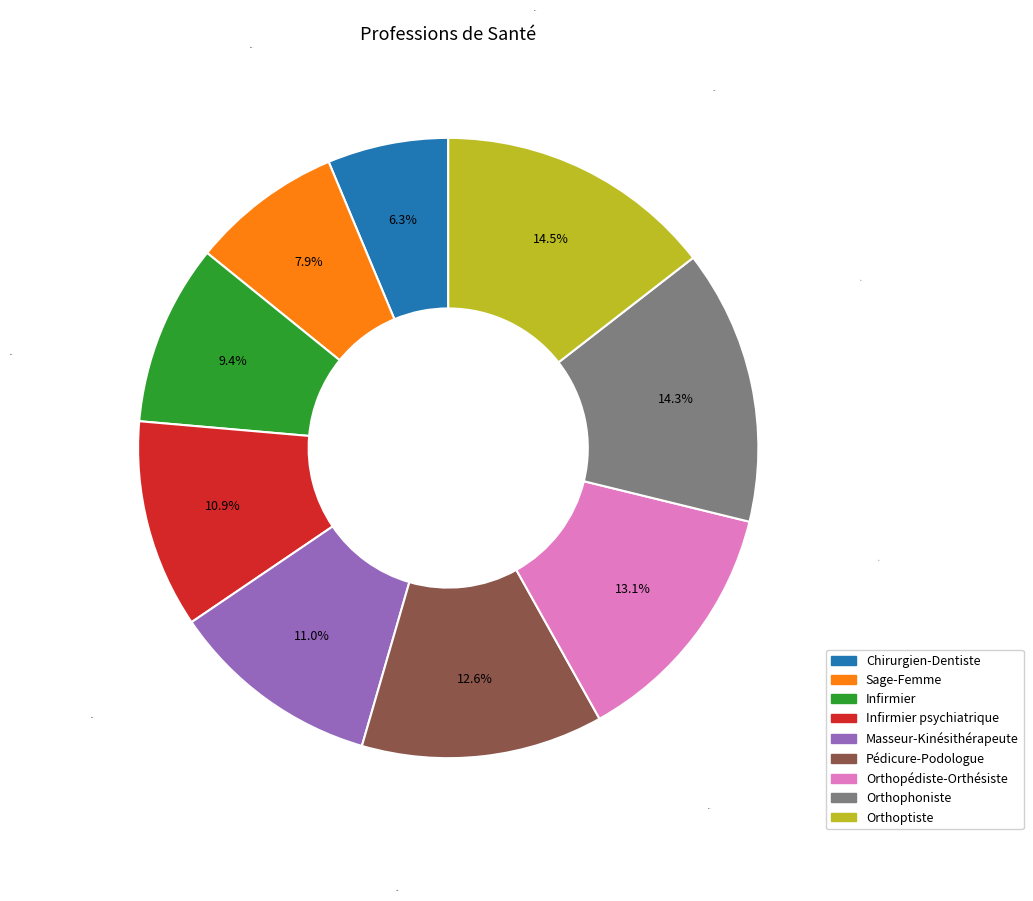

Is there a majority slice in this chart?

No